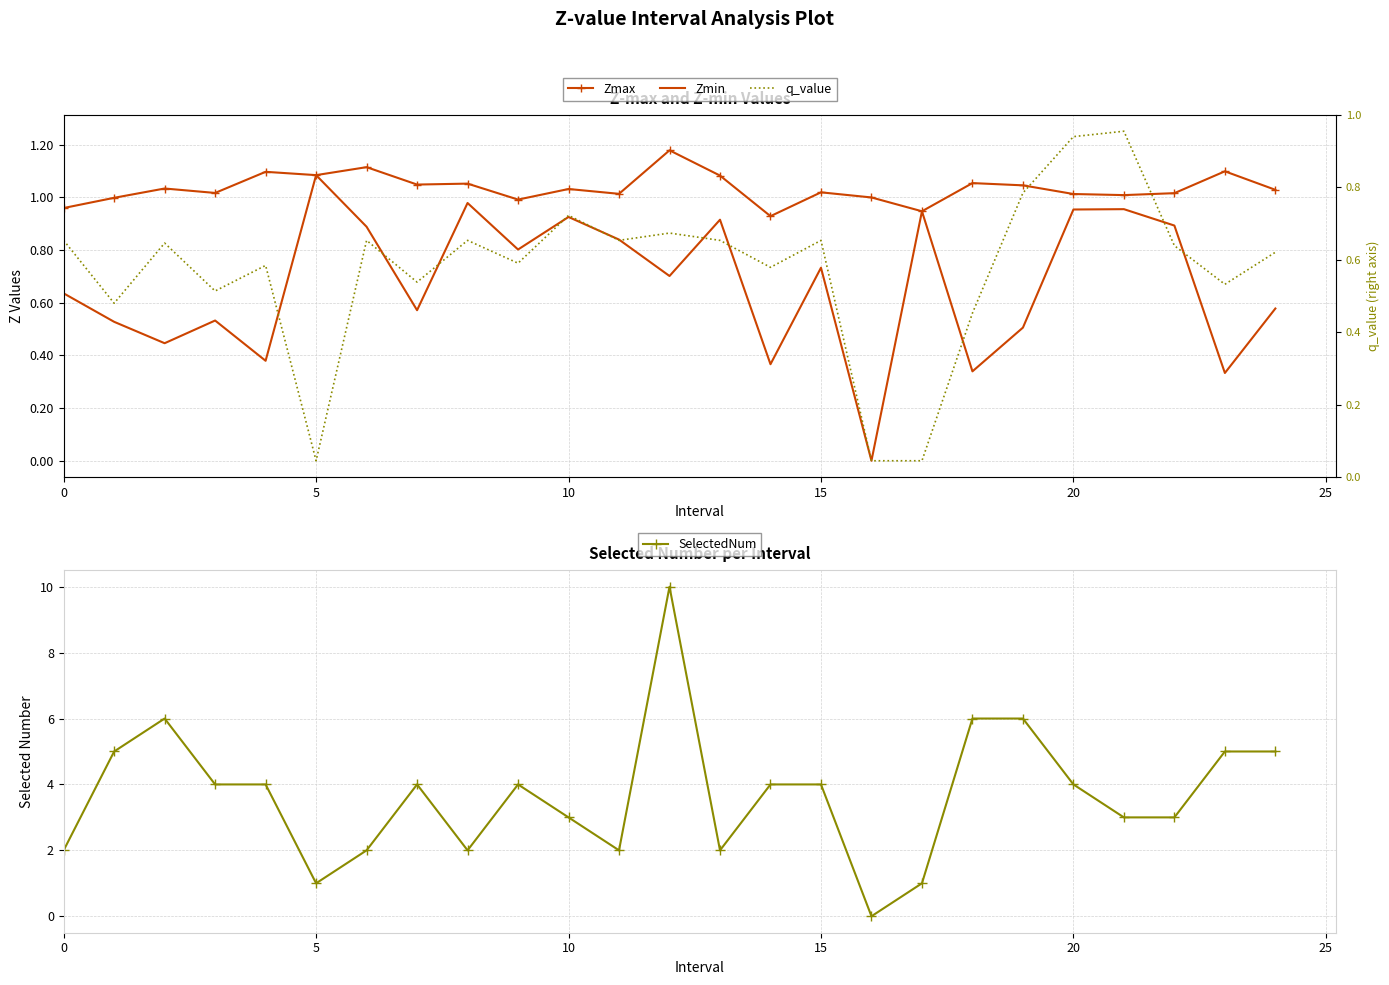

At which category does Zmax reach its first local valley?

15